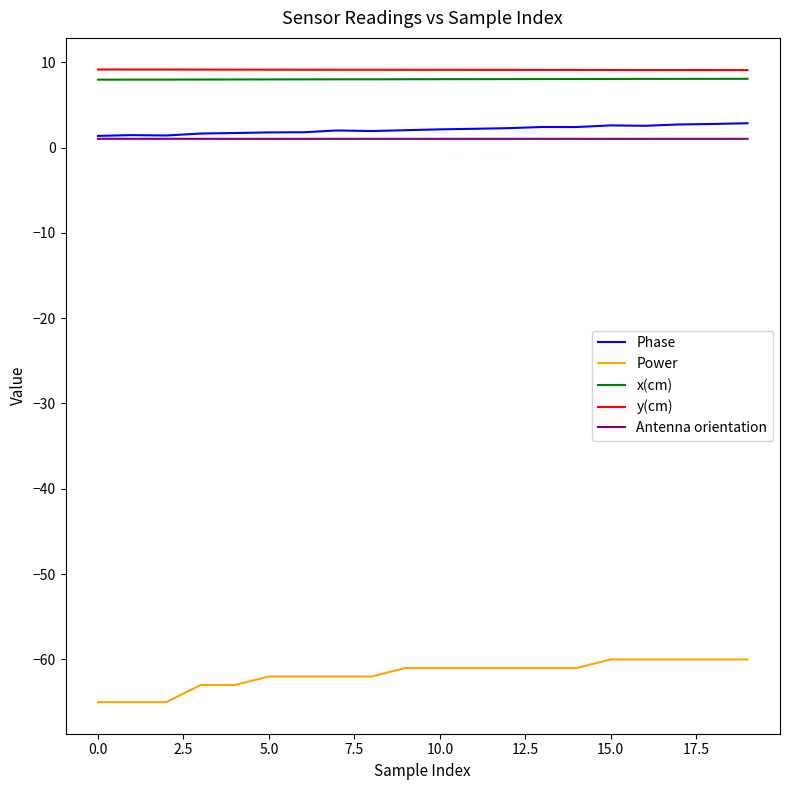

Which series has the widest spread of values?

Power